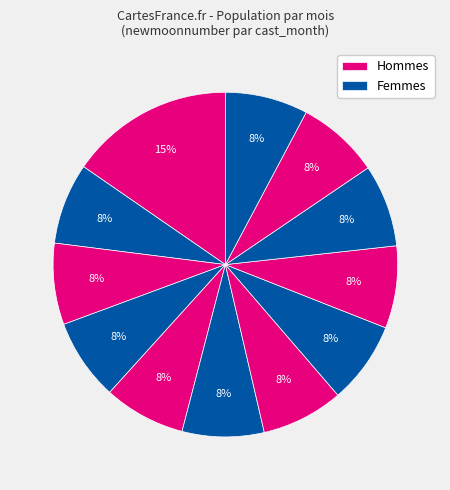

Count the number of slices in the pie.

12